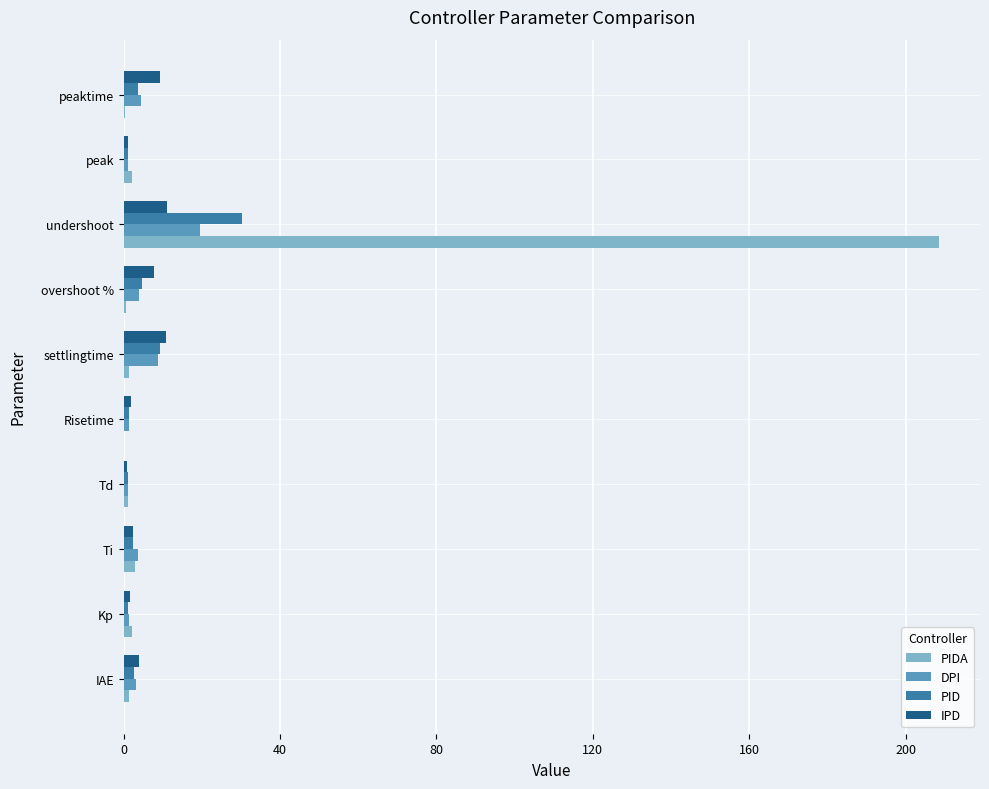

How many categories are shown in the chart?

10